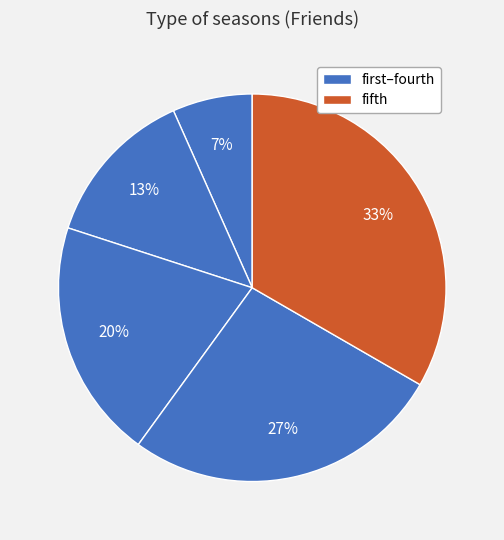

How many slices are in this pie chart?

5